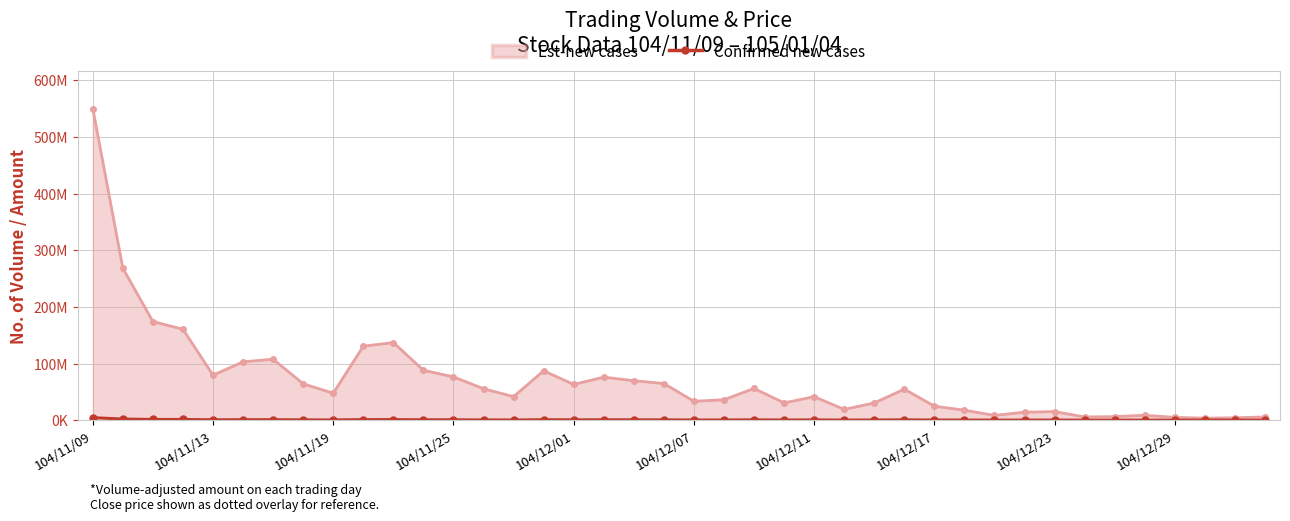

Which category has the highest value across all series?

104/11/09